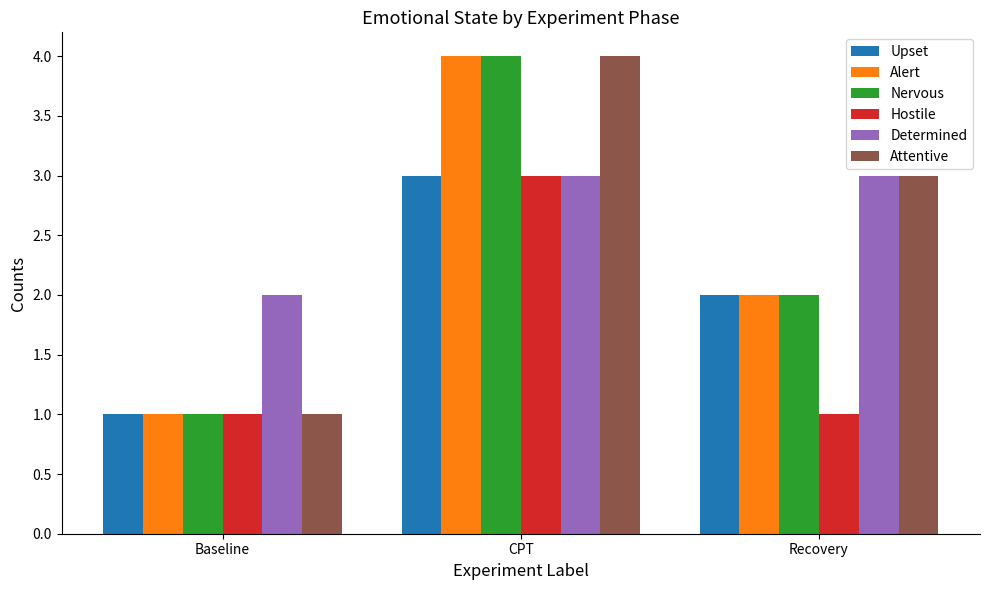

What is the label of the 3rd bar from the left?

Recovery